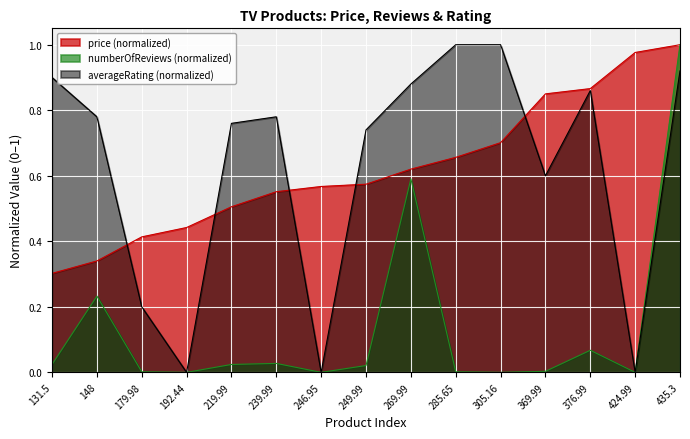

List the labels in order of averageRating value, largest first.

285.65, 305.16, 435.3, 131.5, 269.99, 376.99, 148, 239.99, 219.99, 249.99, 369.99, 179.98, 192.44, 246.95, 424.99